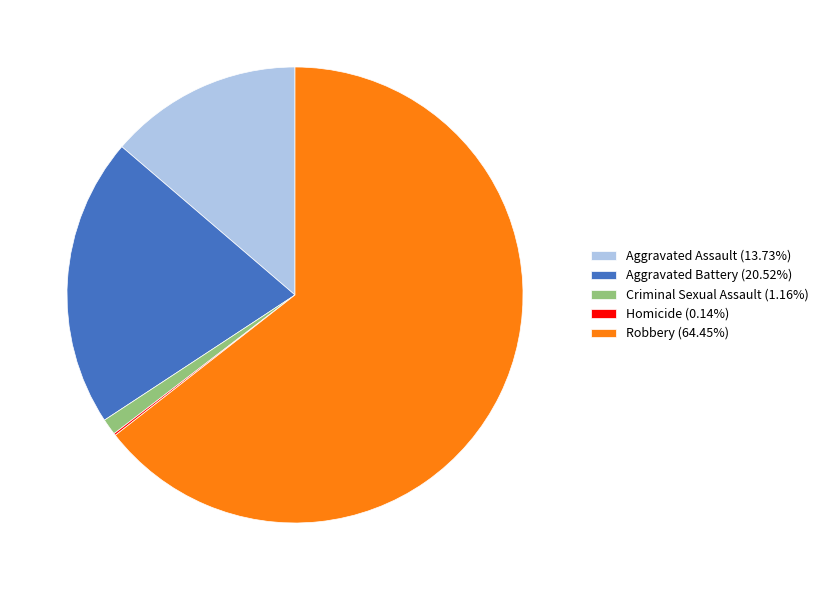

Which category accounts for the majority?

Robbery